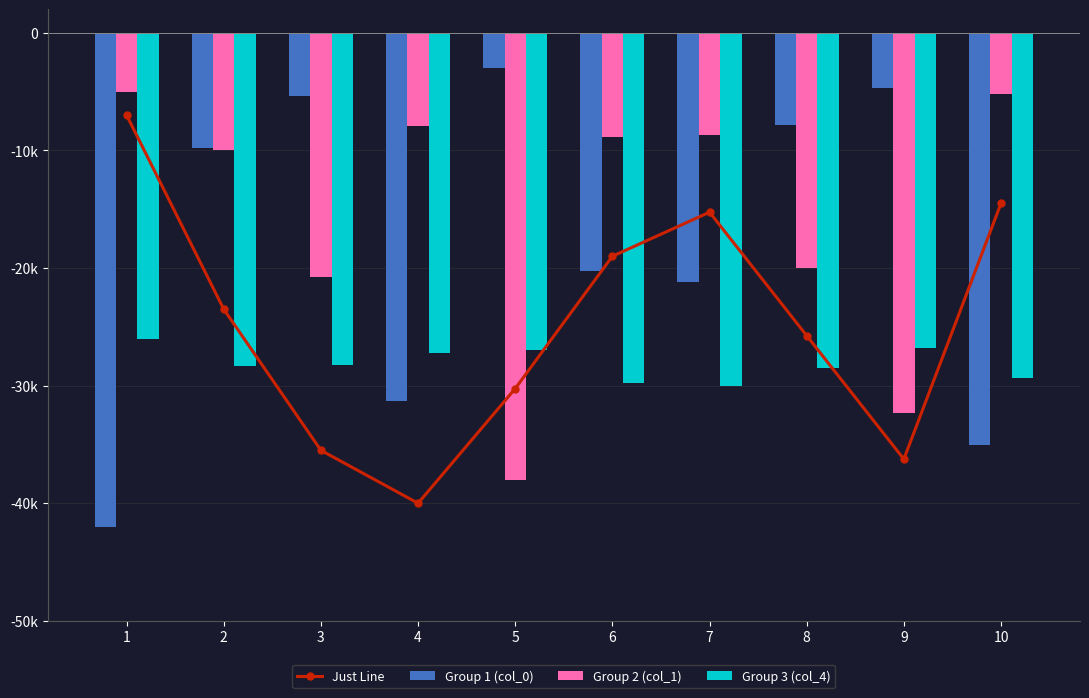

True or false: Group 3 (col_4) has a value of -26836.6 at 9.

True